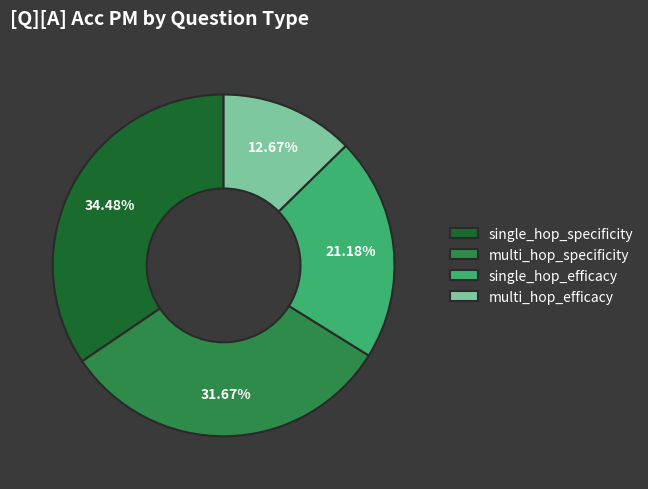

Which has a higher value, multi_hop_efficacy or single_hop_efficacy?

single_hop_efficacy